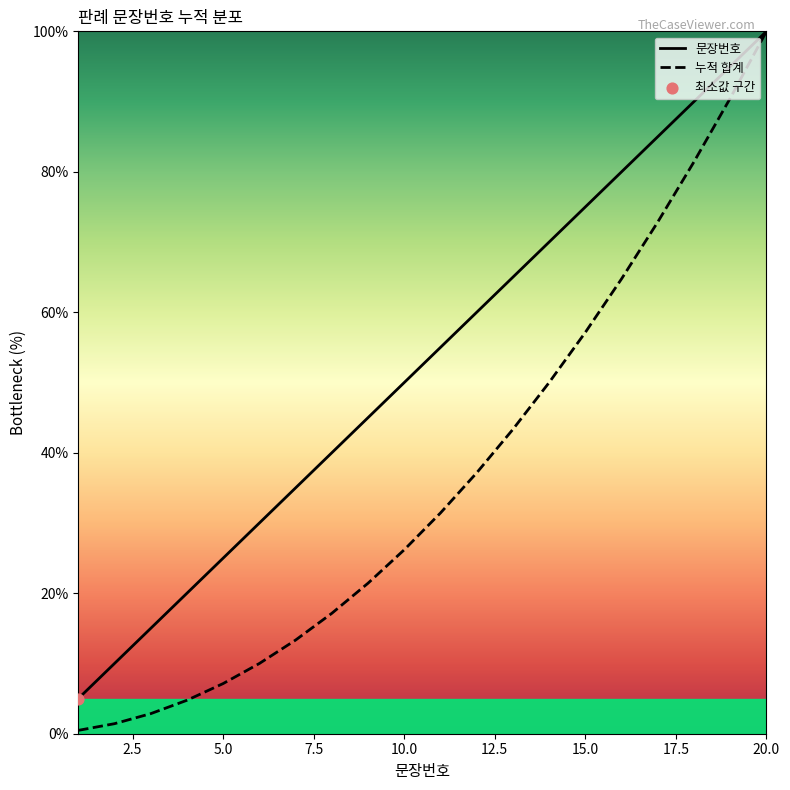

What is the greatest value displayed?

100.0